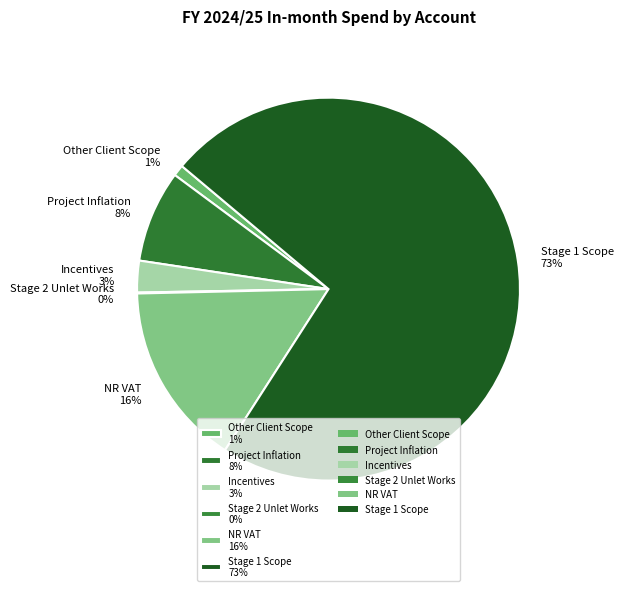

Is Other Client Scope the majority of the pie?

No